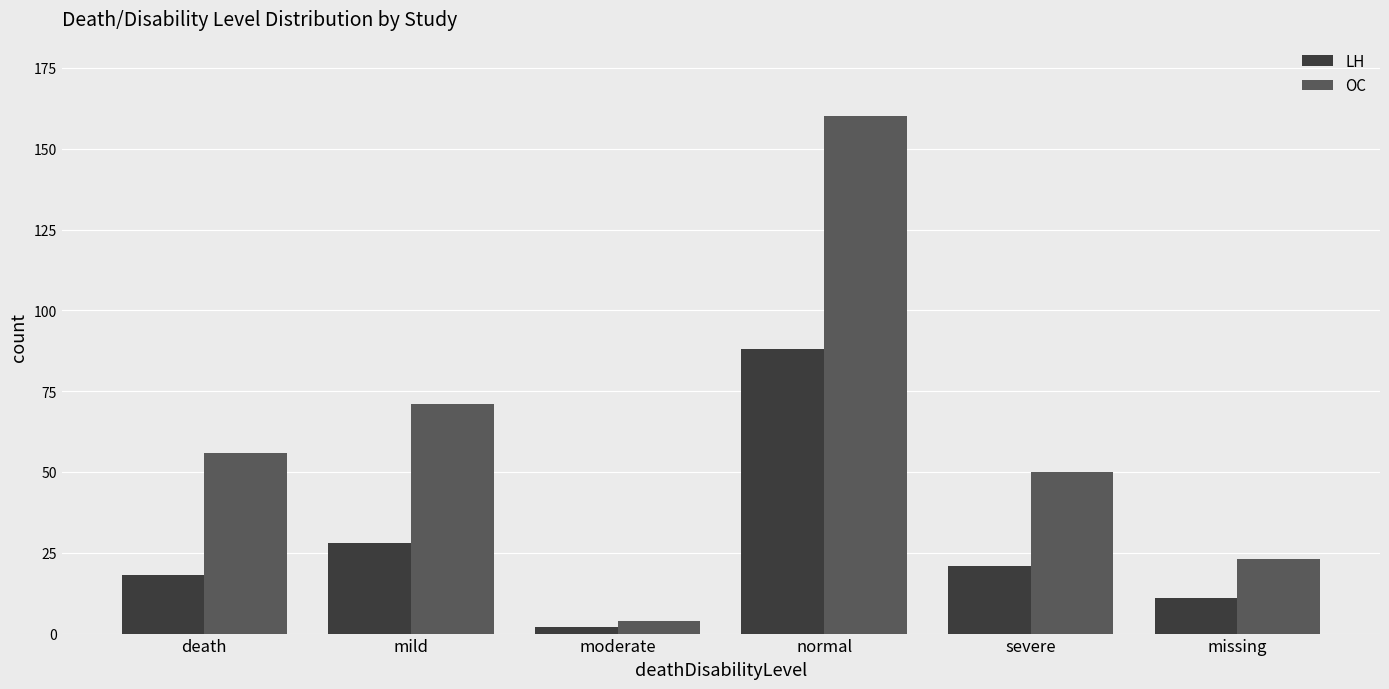

At which label is OC closest to 82?

mild